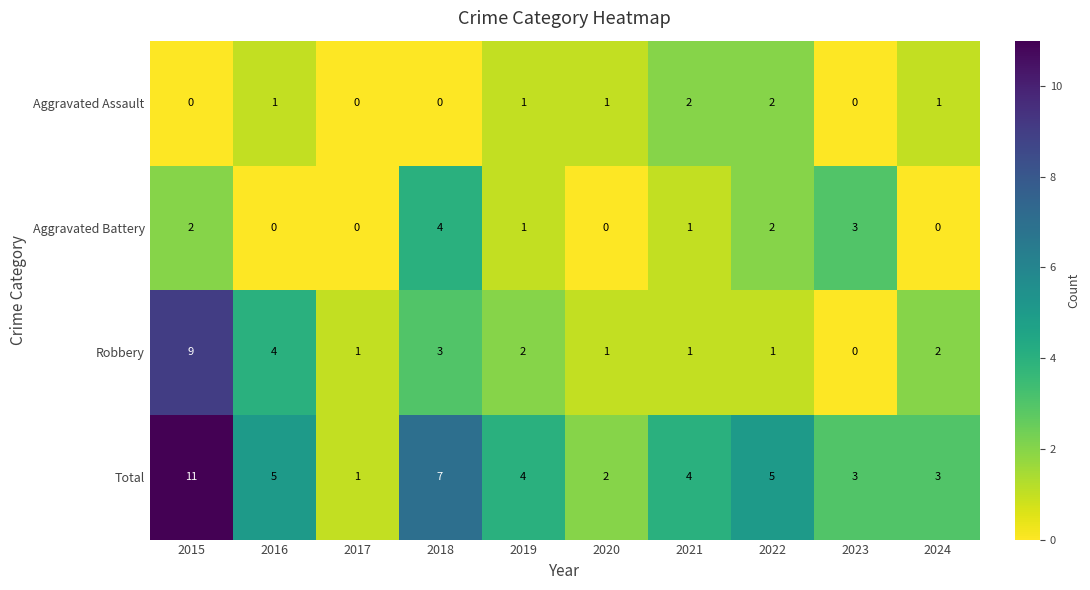

Which series has the largest range (max minus min)?

Total